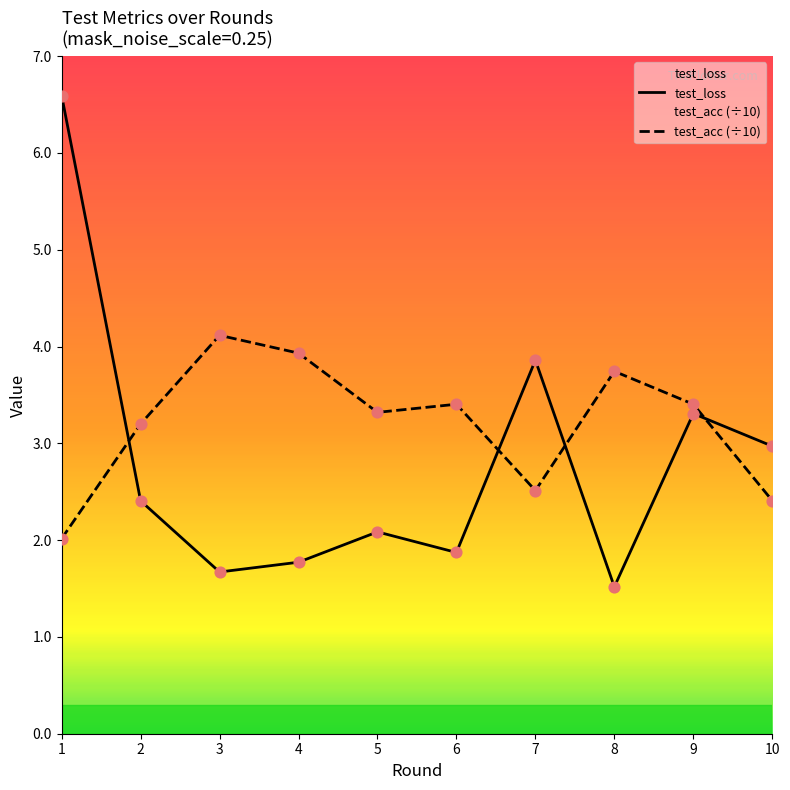

At which category is the sum across all series the highest?

1